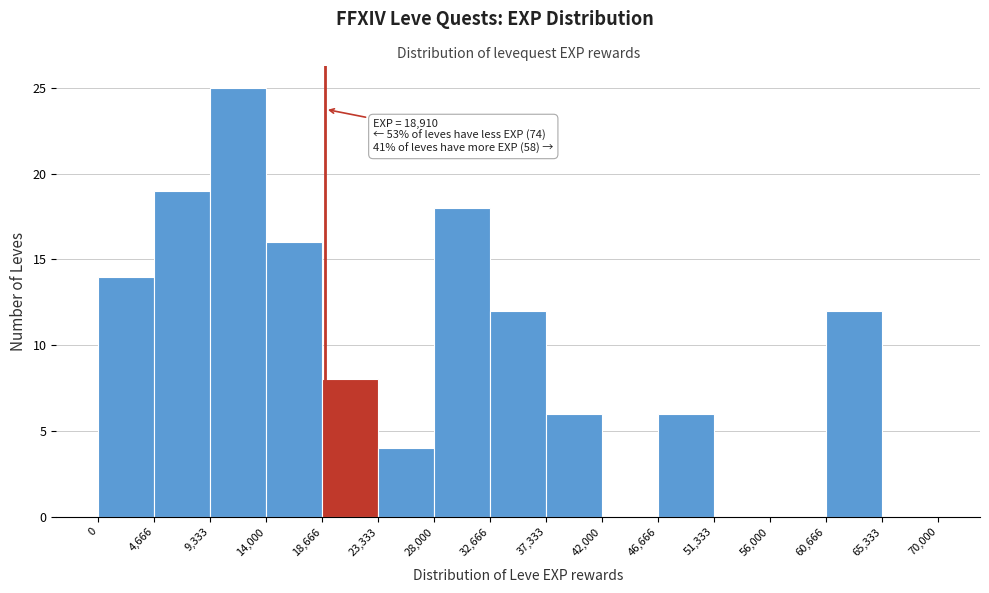

Which range on the x-axis has the tallest bar?

9,333 to 14,000